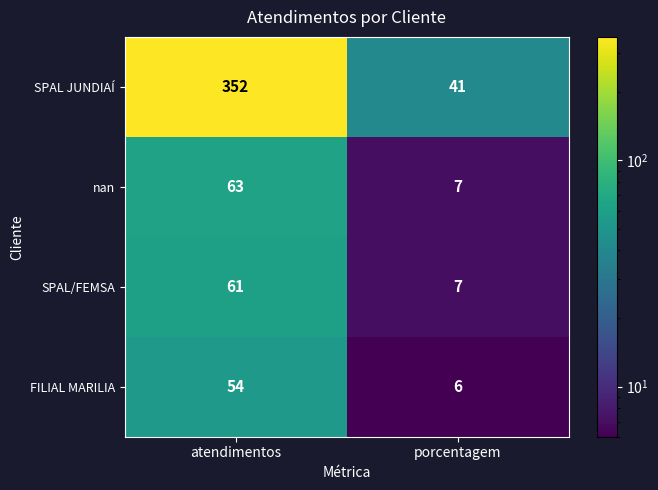

What is the approximate value of nan at porcentagem, to the nearest 5?

5